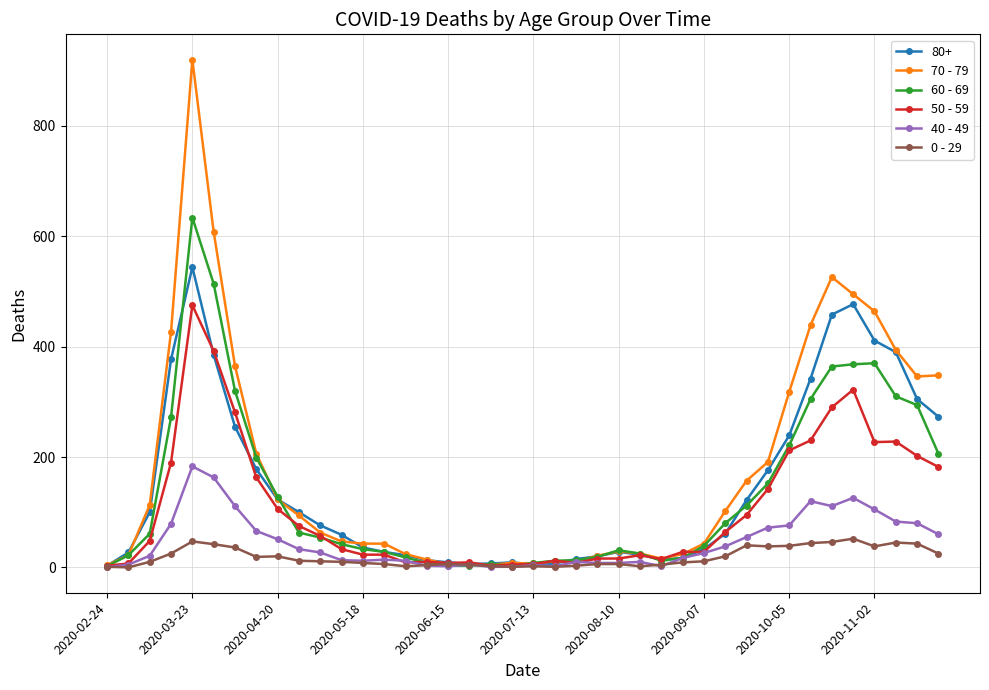

Count the number of data series in this chart.

6